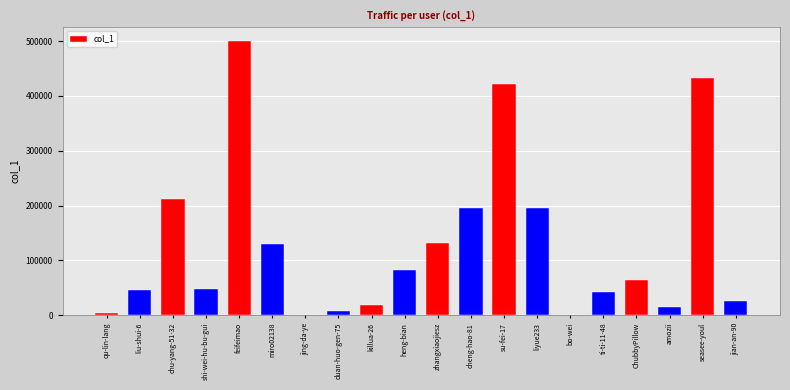

What is the greatest value displayed?

500816